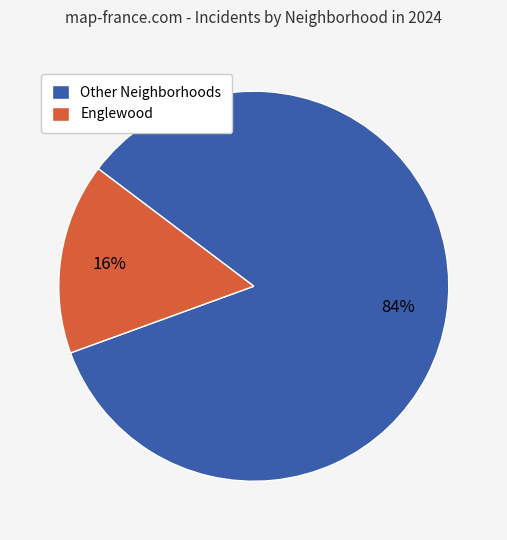

True or false: Englewood accounts for 16% of the total.

True